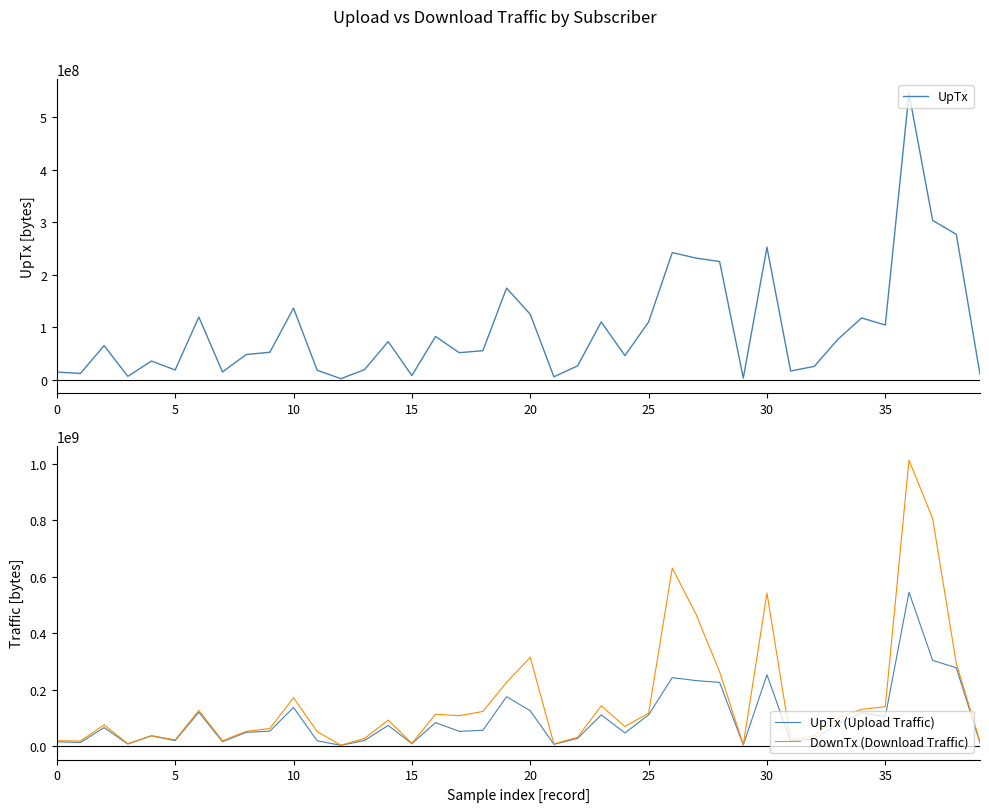

True or false: DownTx (Download Traffic) and UpTx (Upload Traffic) intersect in this chart.

False